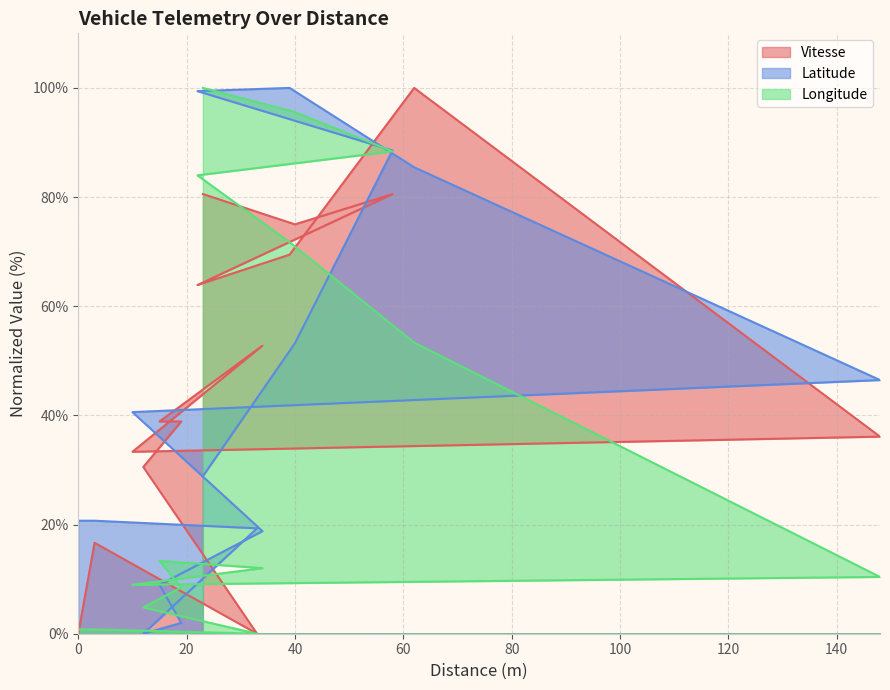

Is it true that Vitesse equals 55.5 at 62?

False